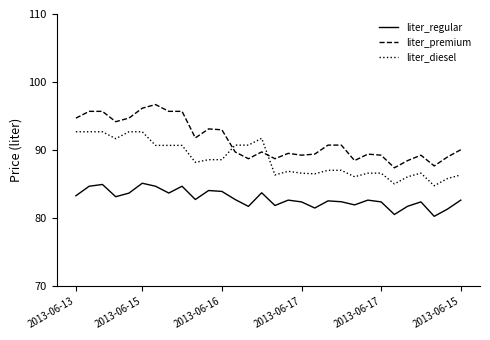

List the series in order of their overall mean, lowest first.

liter_regular, liter_diesel, liter_premium